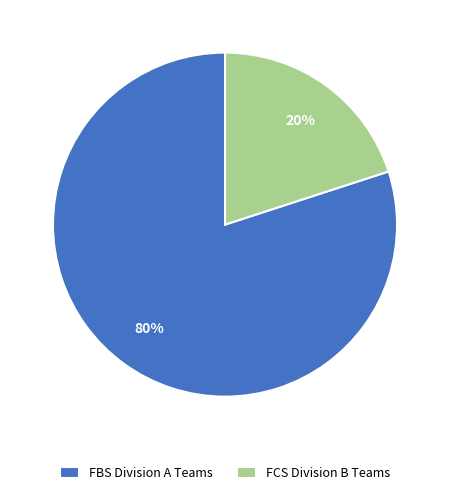

Do FBS Division A Teams and FCS Division B Teams together represent more than half of the pie?

Yes